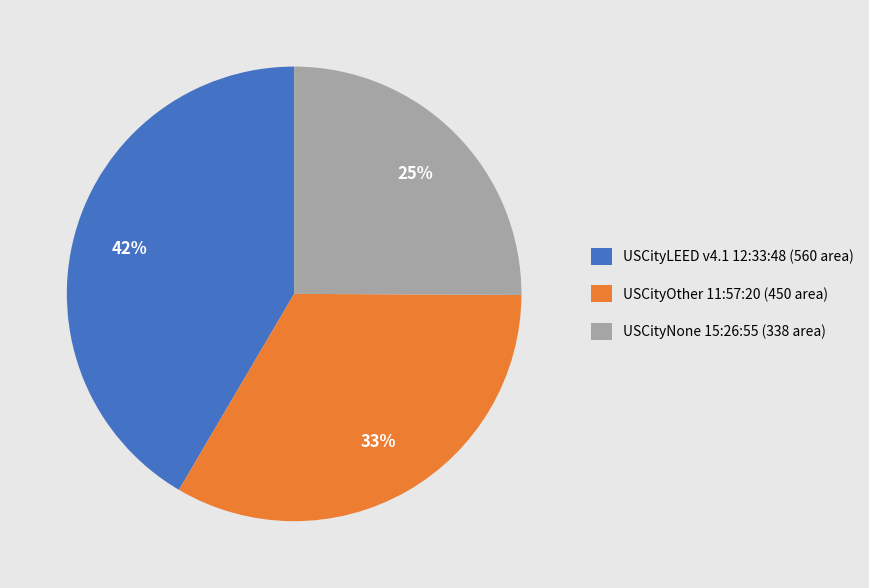

To the nearest percent, what is the combined percentage of USCityLEED v4.1 12:33:48 and USCityNone 15:26:55?

67%